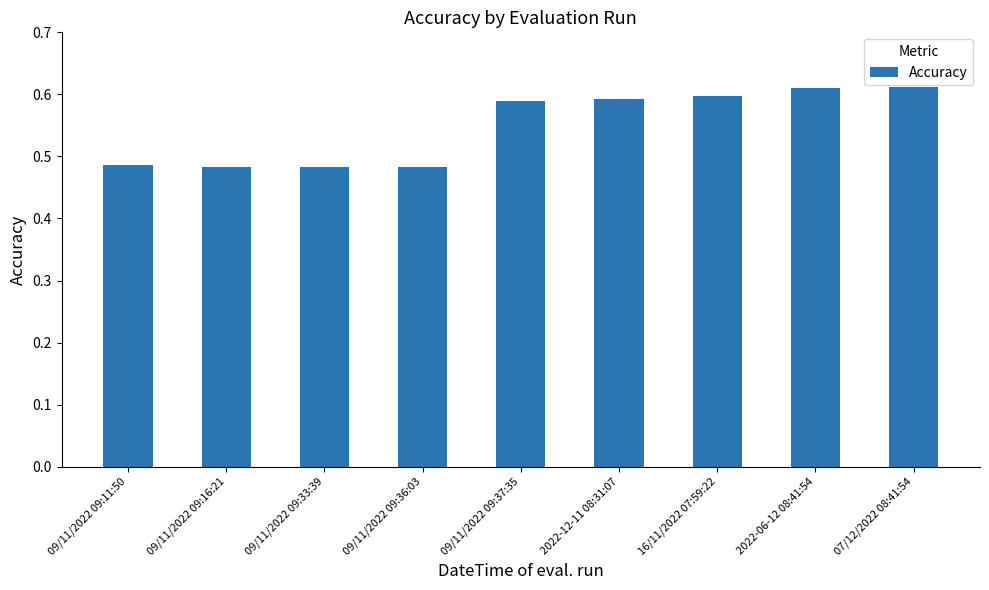

True or false: the data shows 0.6 at 2022-06-12 08:41:54.

True